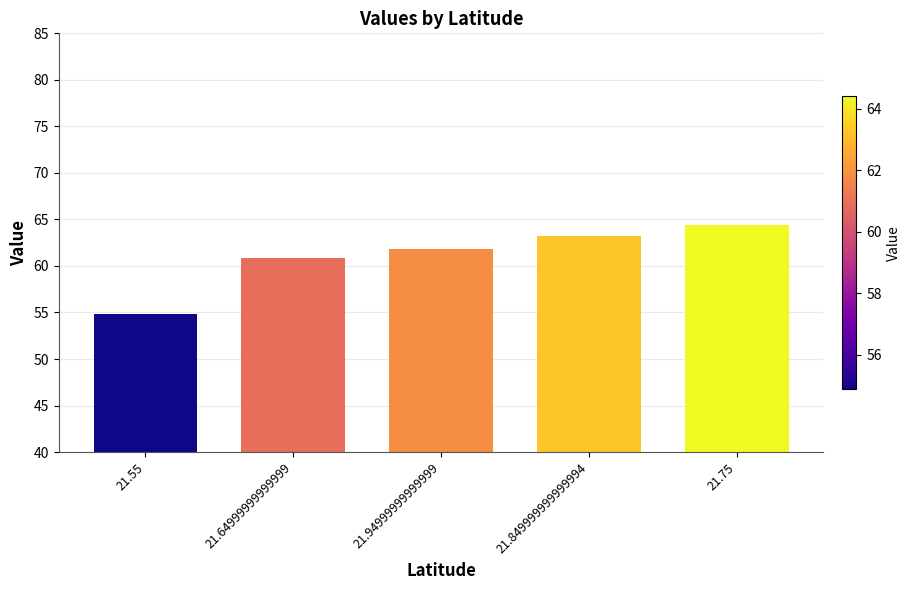

Are the bars horizontal?

No